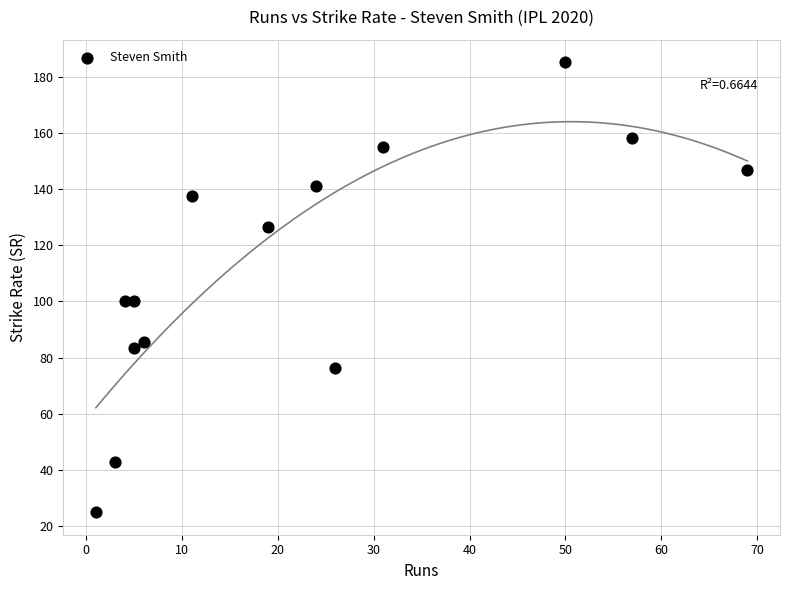

What is the range of X values (max minus min)?

68.0